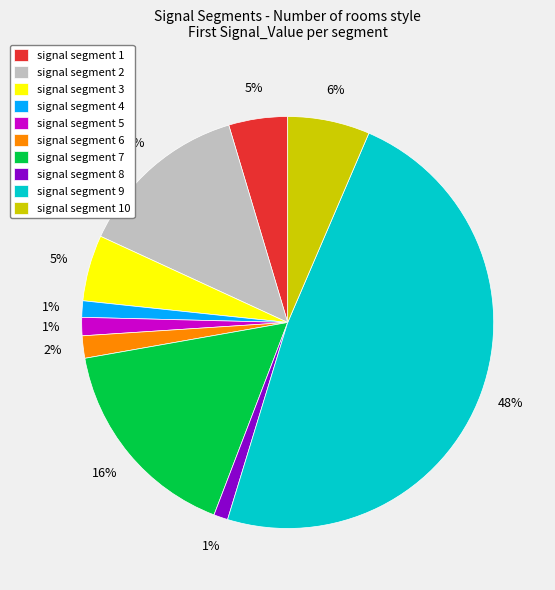

Combined, do signal segment 4 and signal segment 7 account for over 50%?

No